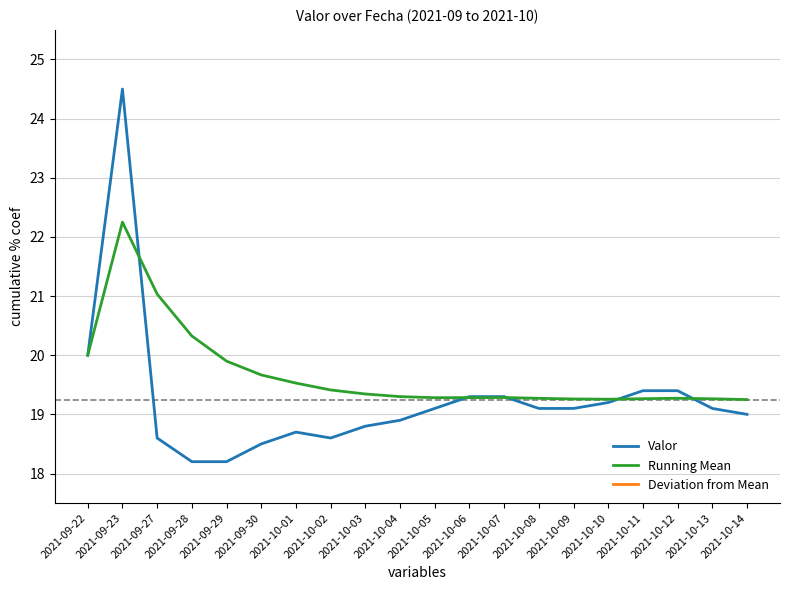

Which series has the largest total across all categories?

Running Mean